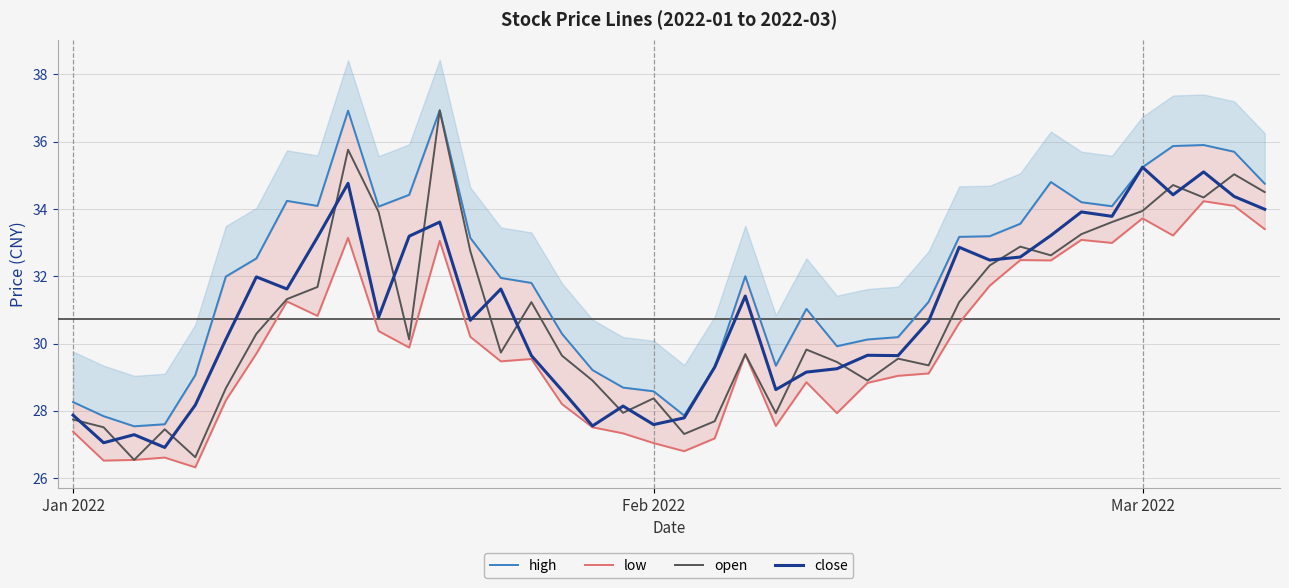

What is the lowest value of the close series?

26.9